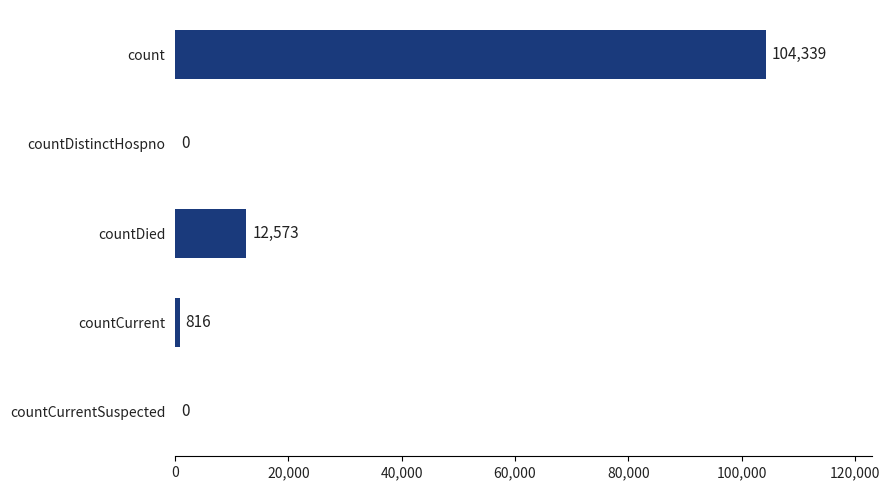

The value at countDistinctHospno is 67894. True or false?

False